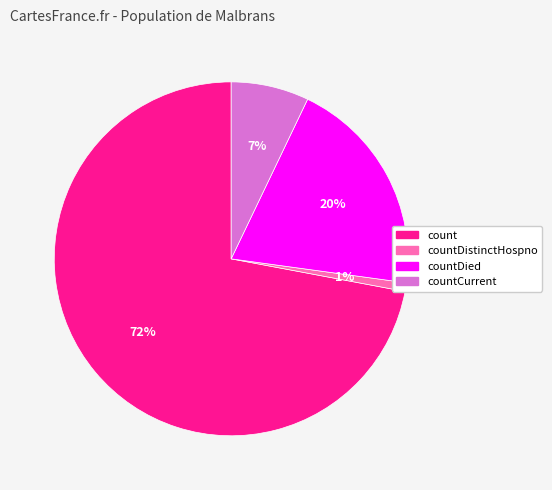

Is there any slice that represents more than half of the pie?

Yes